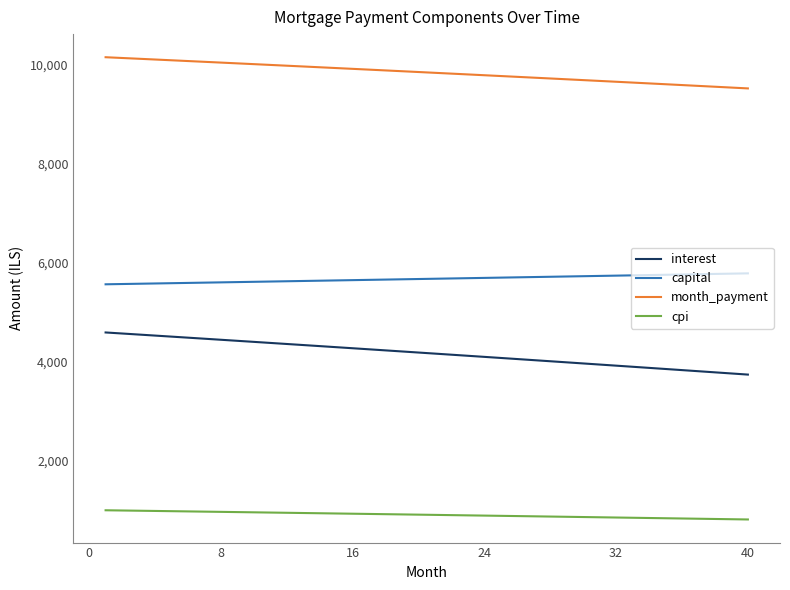

How many values in the cpi series are below 906?

20